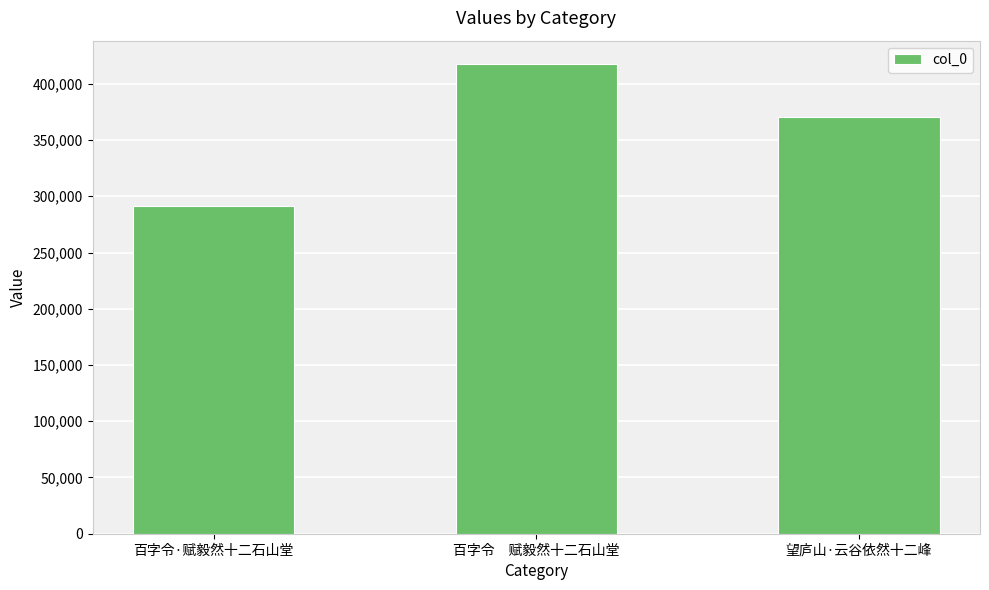

Does the chart contain any negative values?

No